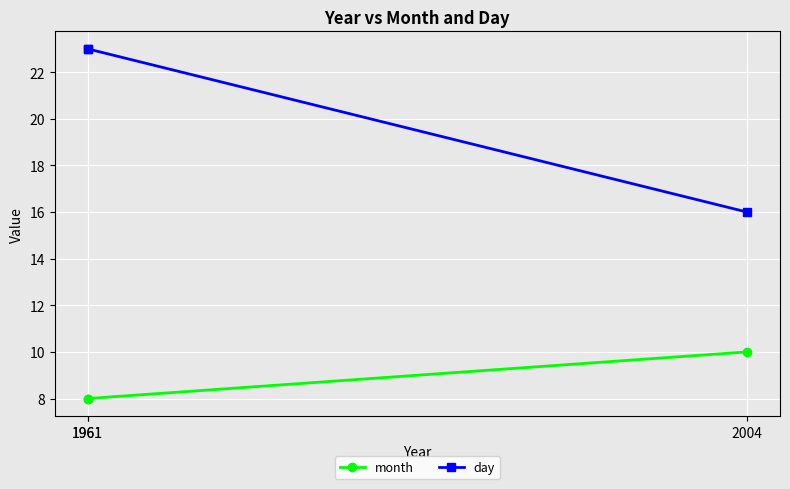

Rank the series by their maximum value, from highest to lowest.

day, month